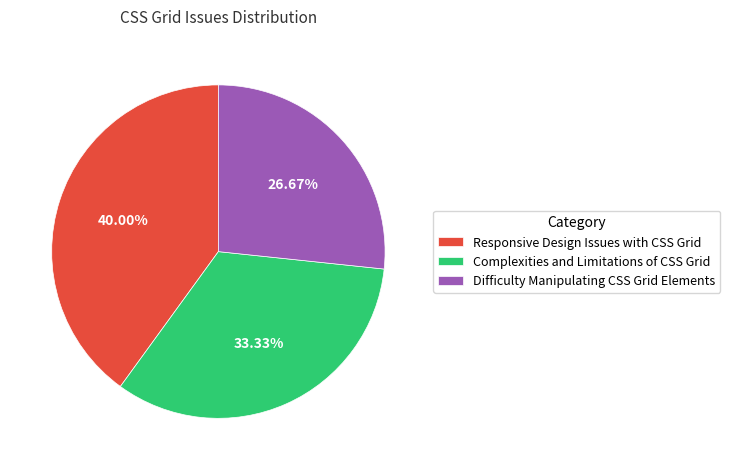

Is it true that Difficulty Manipulating CSS Grid Elements is 21% of the pie?

False